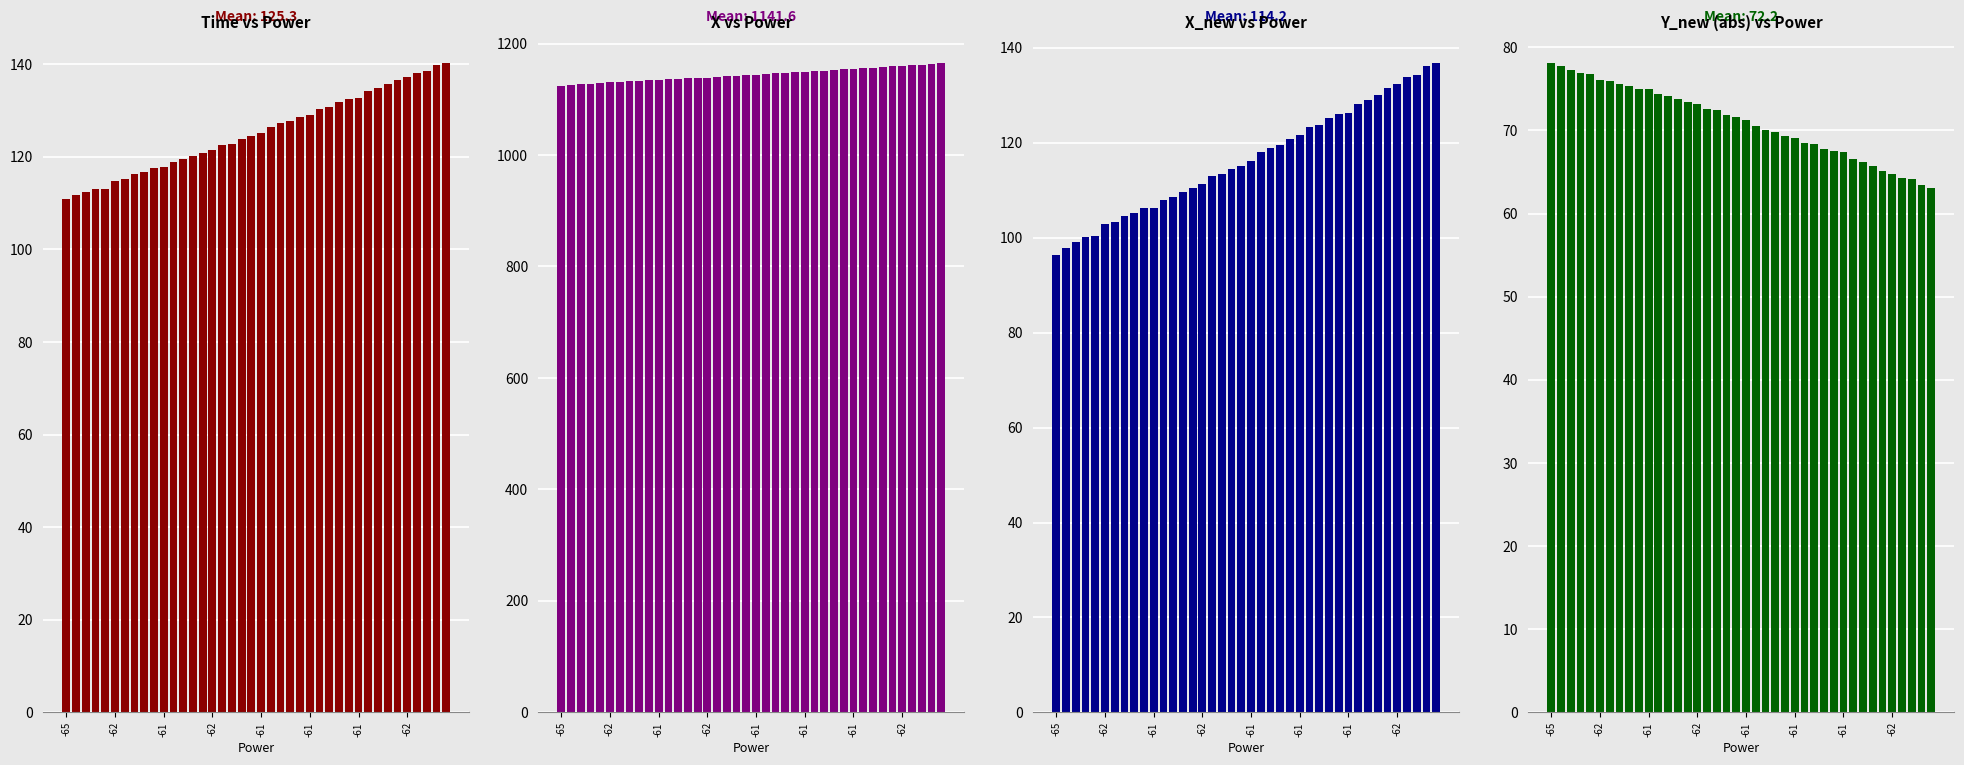

What is the difference between the second highest and minimum values in the time series?

28.9